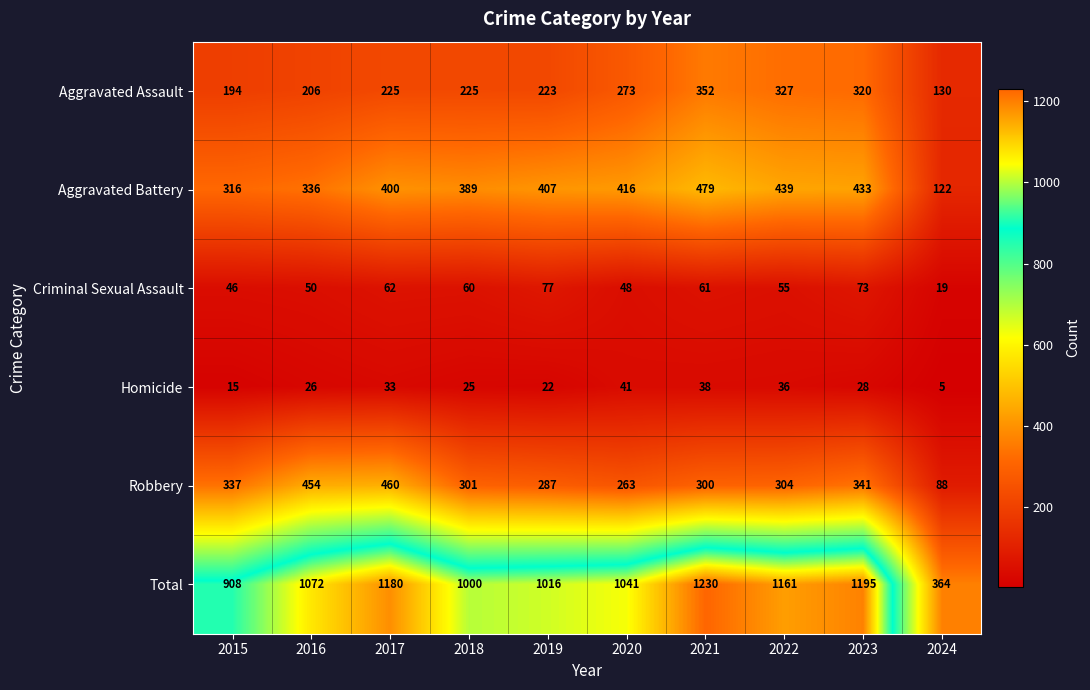

Which series has the largest total across all categories?

Total